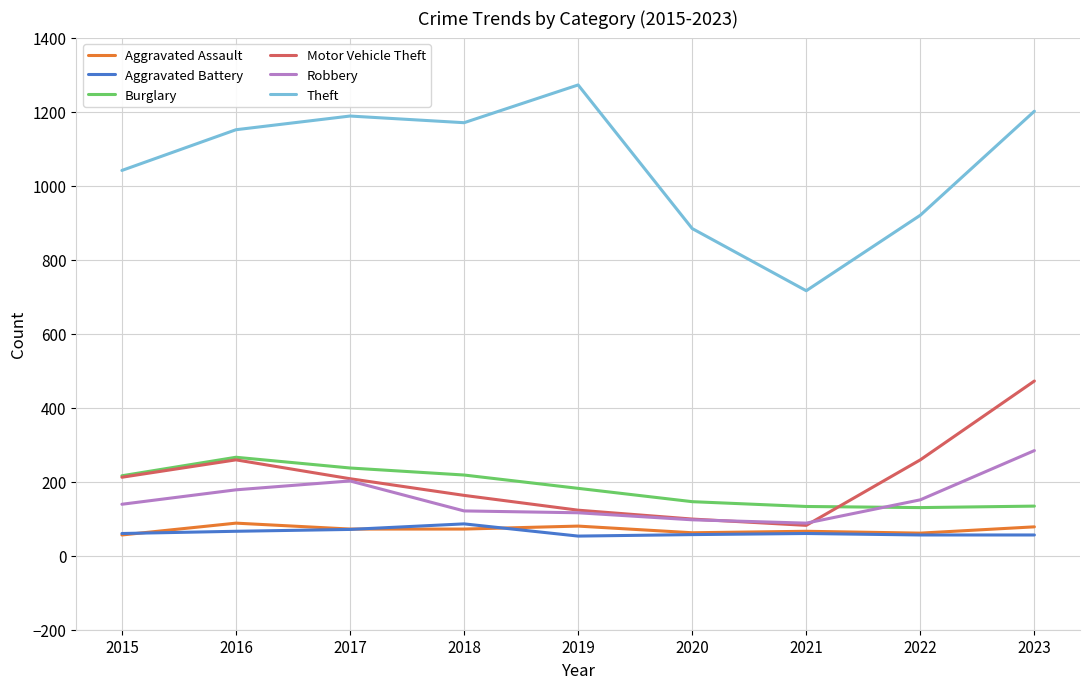

At which category is the sum across all series the highest?

2023